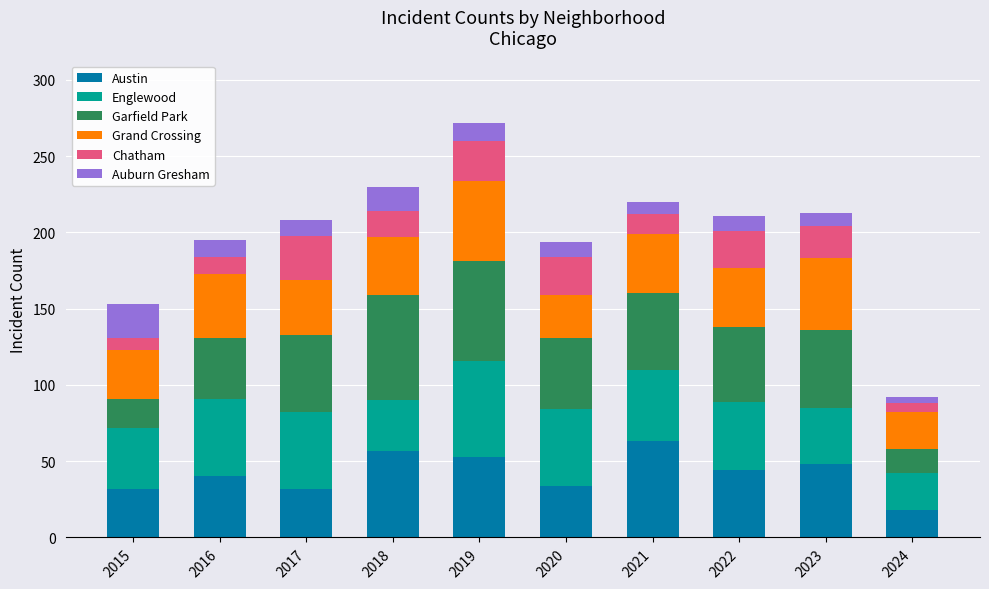

At which category is the sum across all series the highest?

2019